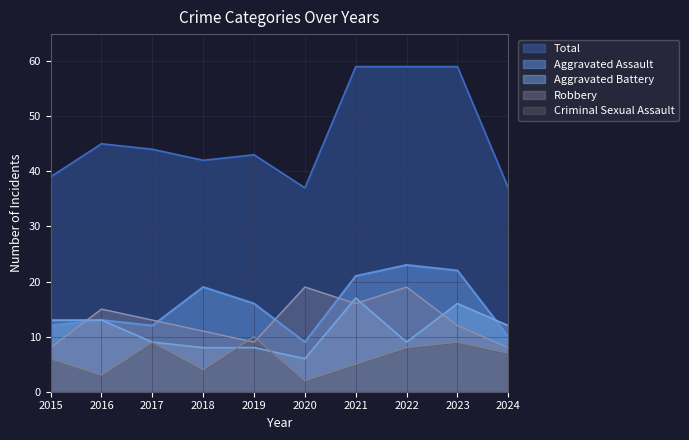

What is the difference between the Aggravated Assault values at 2017 and 2021?

9